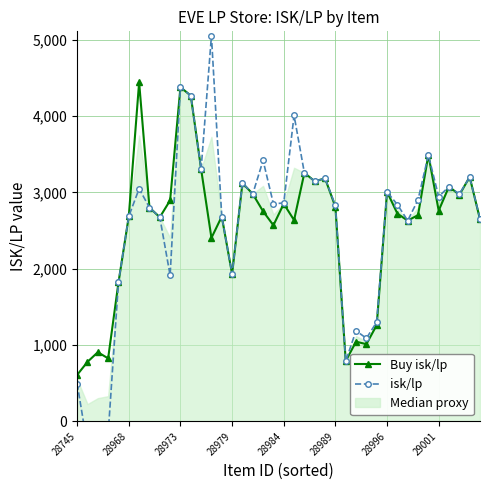

The value of Buy isk/lp at 11 is 7261.0. True or false?

False